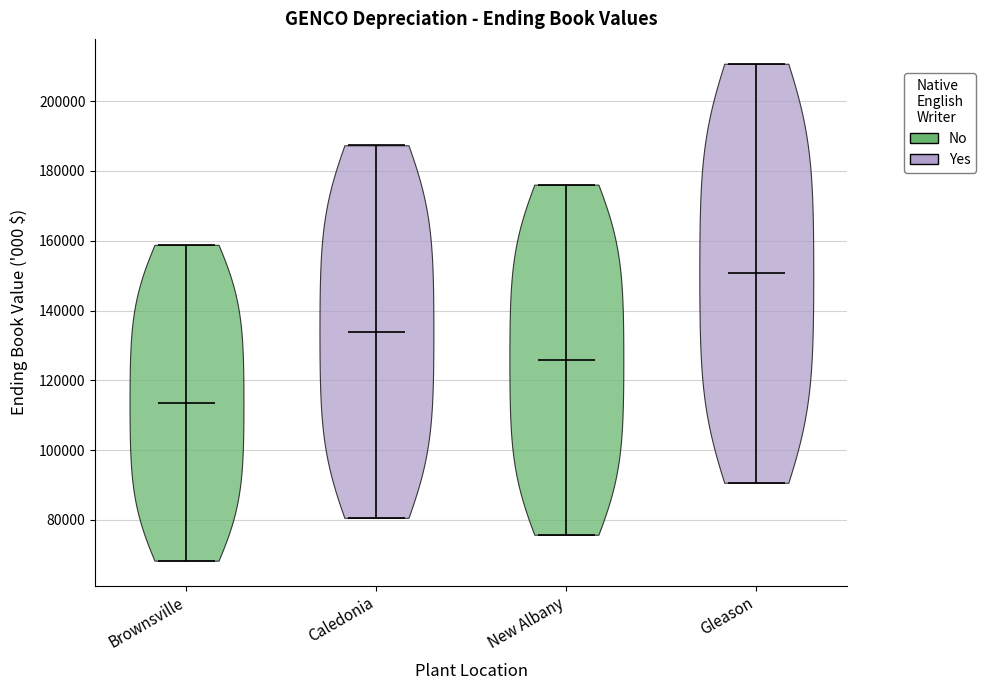

Which violin has the lowest median line?

Brownsville